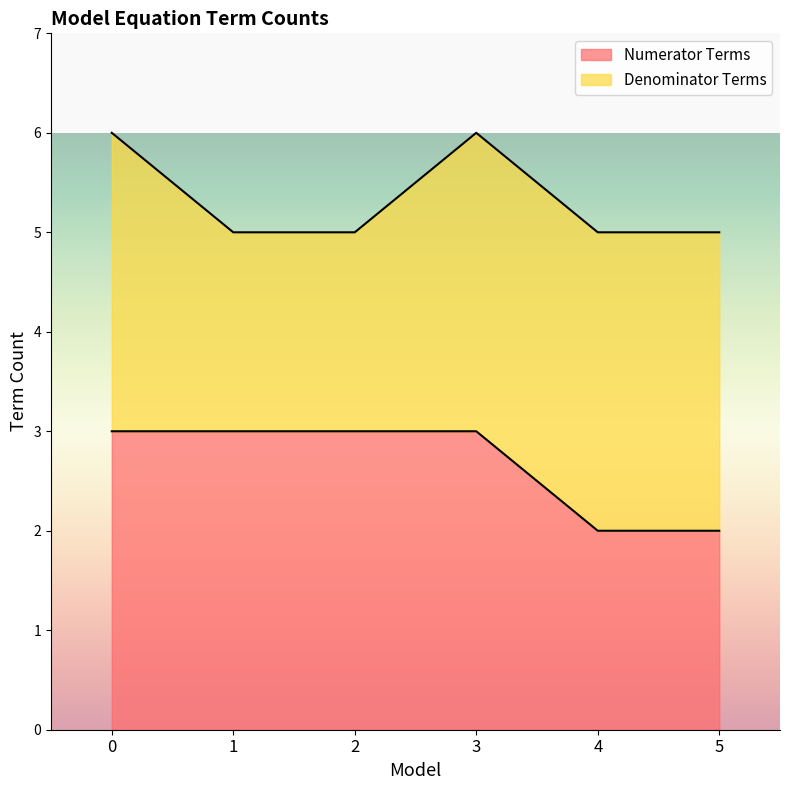

What is the approximate value at 3?

3